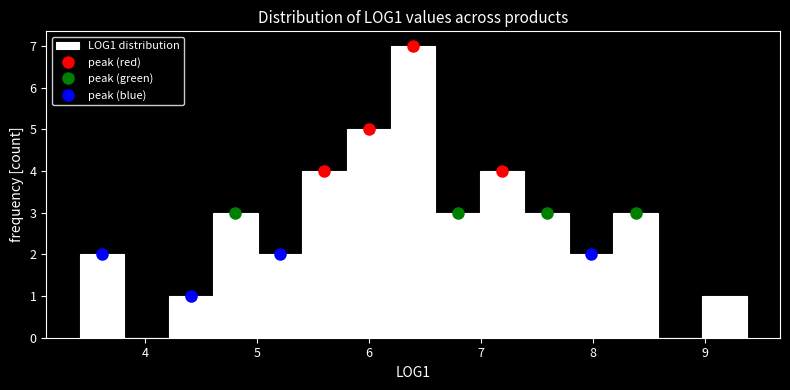

Read against the x-axis, roughly where is the centre of the tallest bar?

6.4